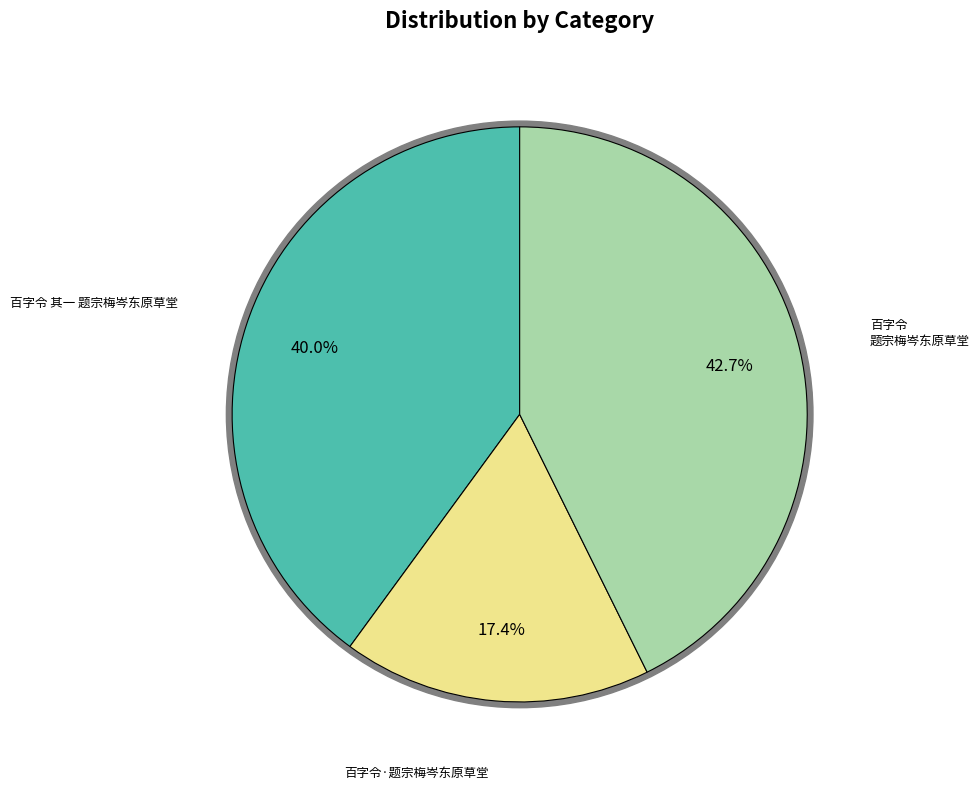

What is the change in value from 百字令 其一 题宗梅岑东原草堂 to 百字令 题宗梅岑东原草堂?

+52327